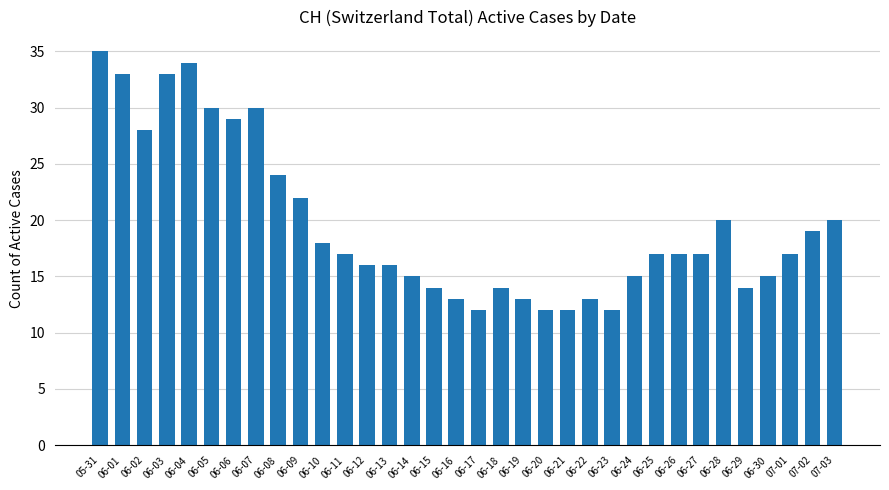

Between 06-11 and 06-19, which is larger?

06-11